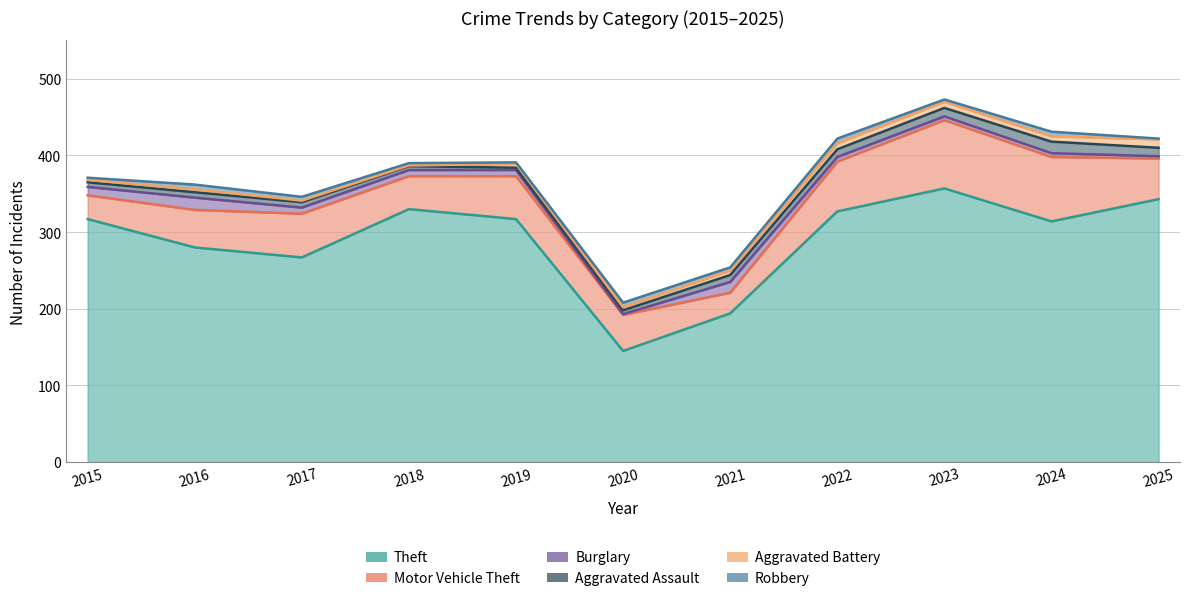

What is the sum of all Theft values?

3191